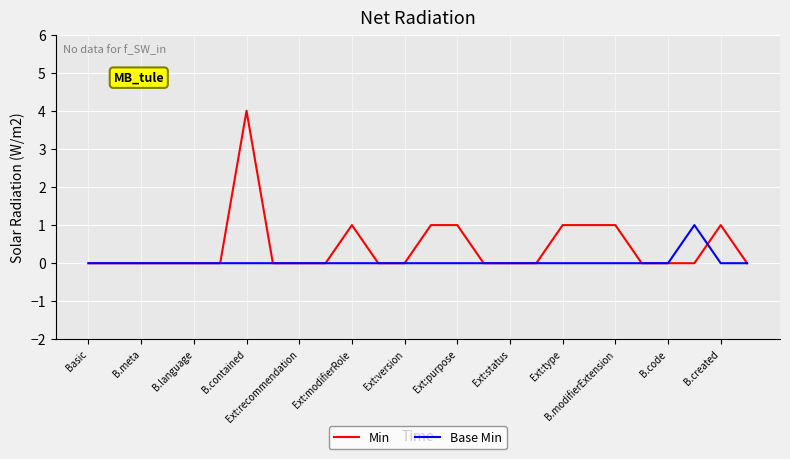

Which series has the largest range (max minus min)?

Min